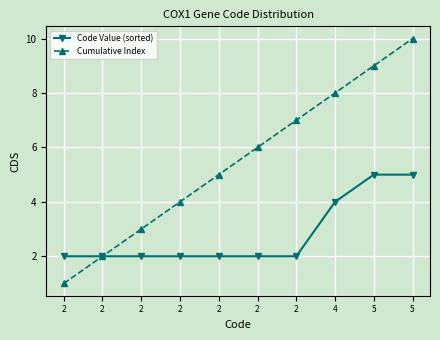

Count the Cumulative Index values in the range 3 to 8.

6